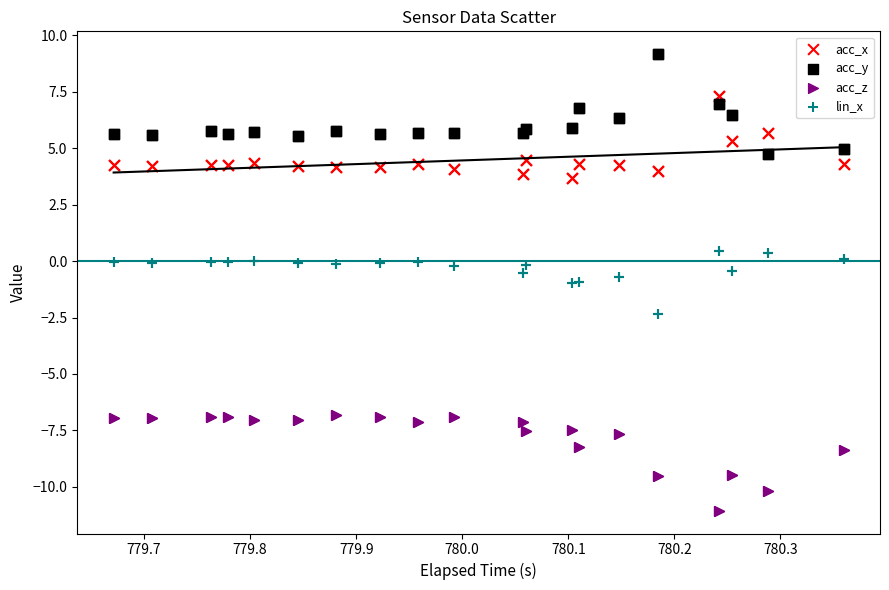

Which series reaches the maximum Y coordinate?

acc_y